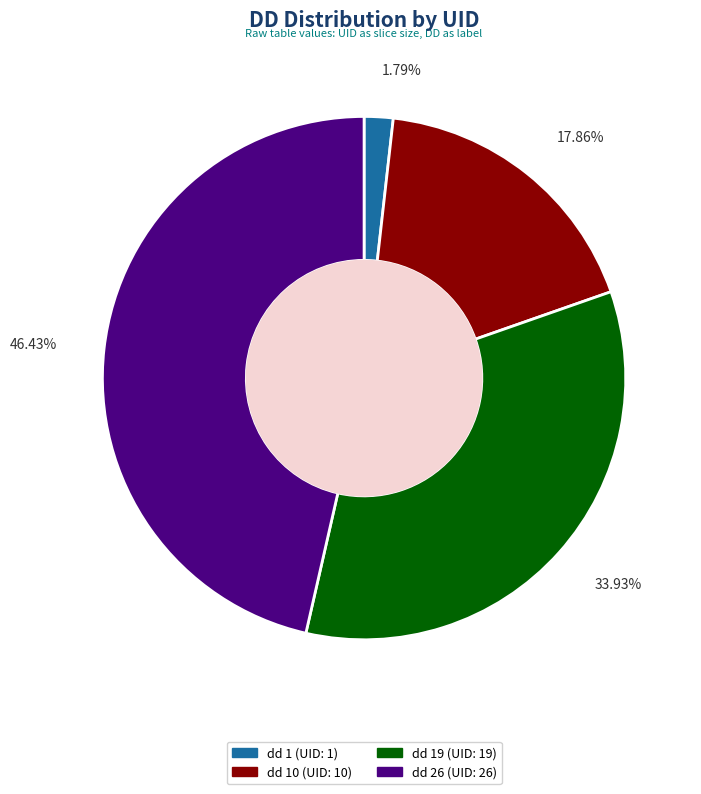

Does any single category account for the majority?

No